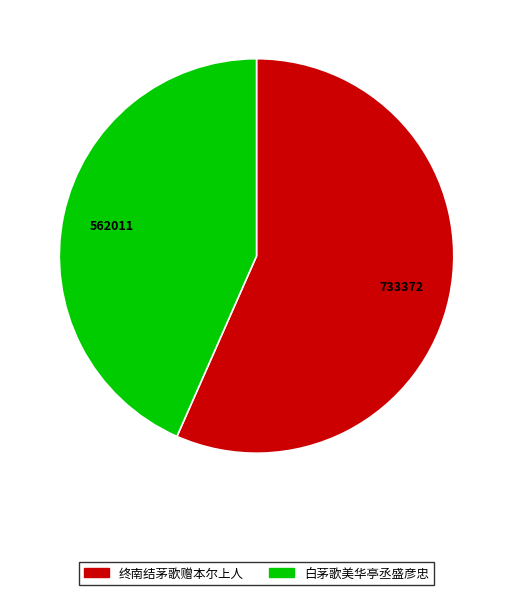

True or false: 终南结茅歌赠本尔上人 accounts for 57% of the total.

True